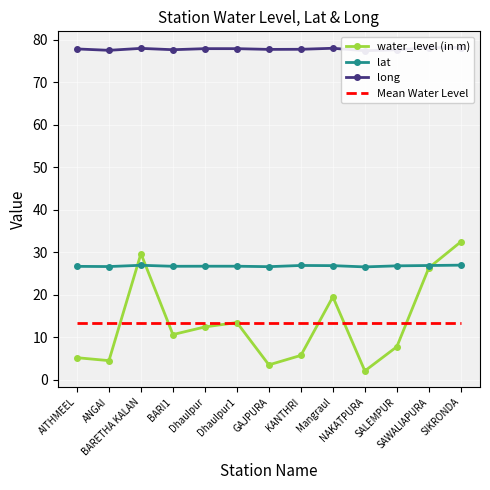

Count the lat values in the range 26 to 27.

13